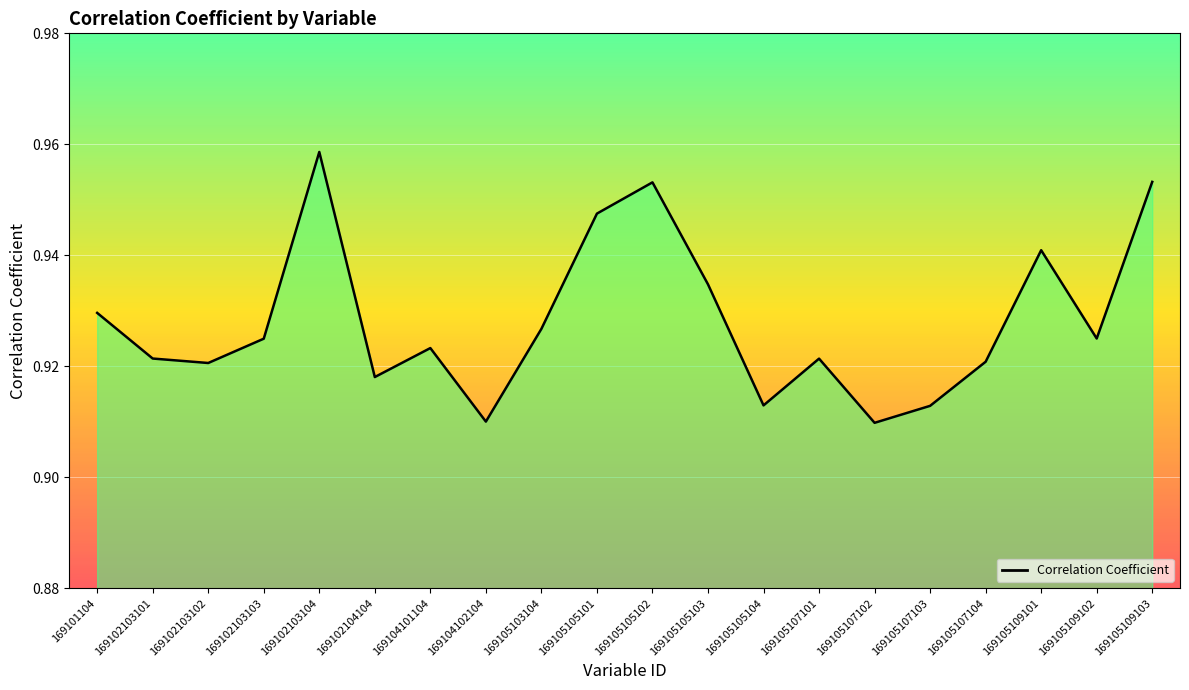

Is it true that the value at 169105109101 is 1.3?

False